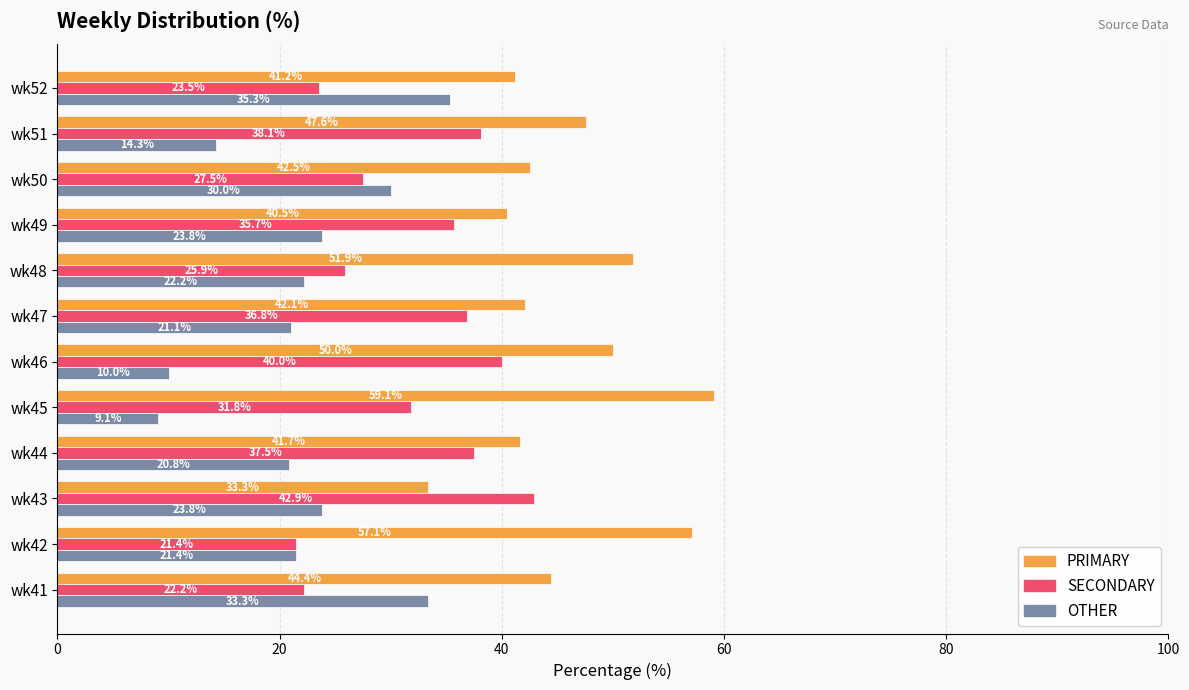

Which series changed the most between wk41 and wk49?

SECONDARY